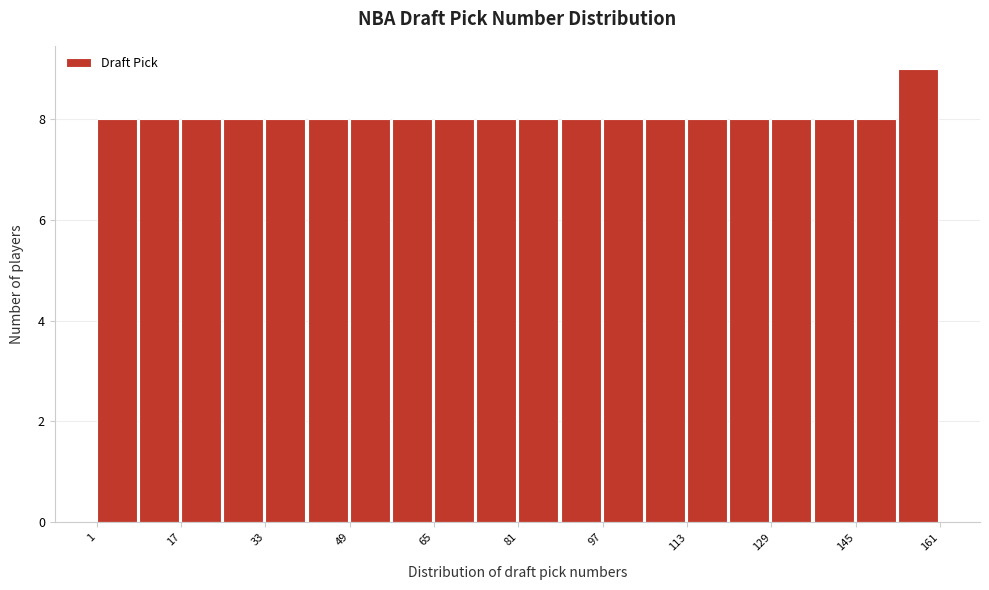

Reading left to right, list every bar in this chart as the range it spans on the x-axis followed by its height. Neither the bar edges nor the heights are printed on the chart, so give them approximately, as read against the axes.

1 to 9: 8
9 to 17: 8
17 to 25: 8
25 to 33: 8
33 to 41: 8
41 to 49: 8
49 to 57: 8
57 to 65: 8
65 to 73: 8
73 to 81: 8
81 to 89: 8
89 to 97: 8
97 to 105: 8
105 to 113: 8
113 to 121: 8
121 to 129: 8
129 to 137: 8
137 to 145: 8
145 to 153: 8
153 to 161: 9